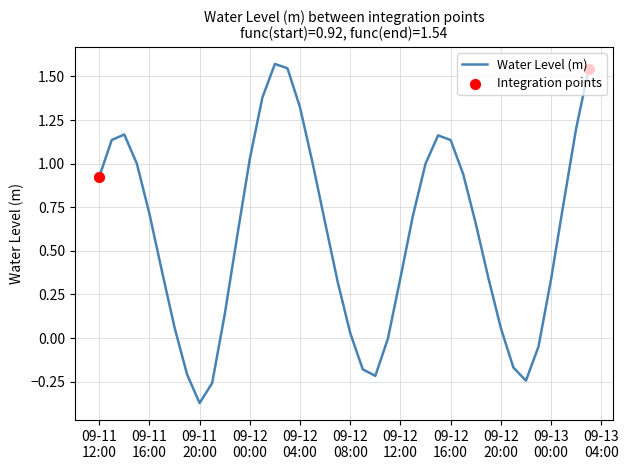

What is the difference between the maximum and minimum values?

1.9